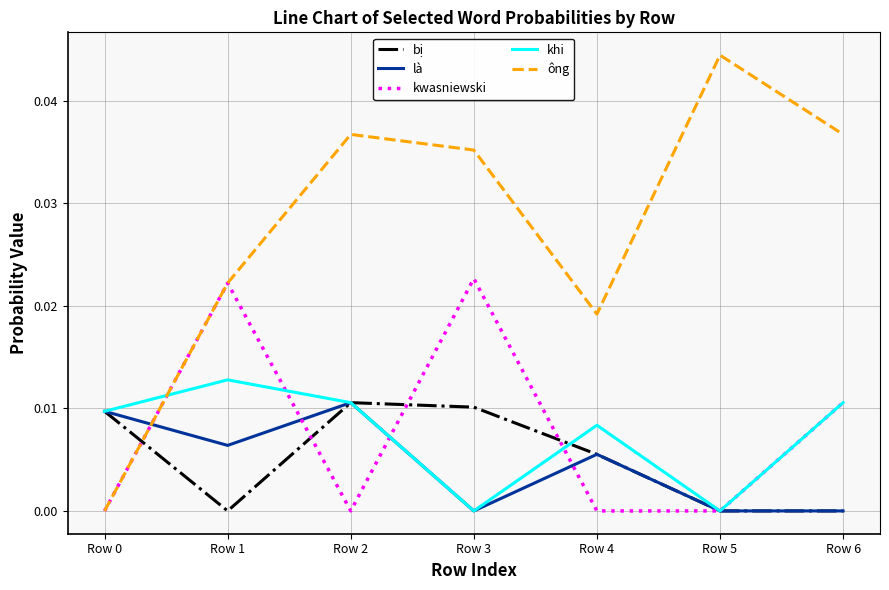

Which series changed the most between Row 4 and Row 6?

ông